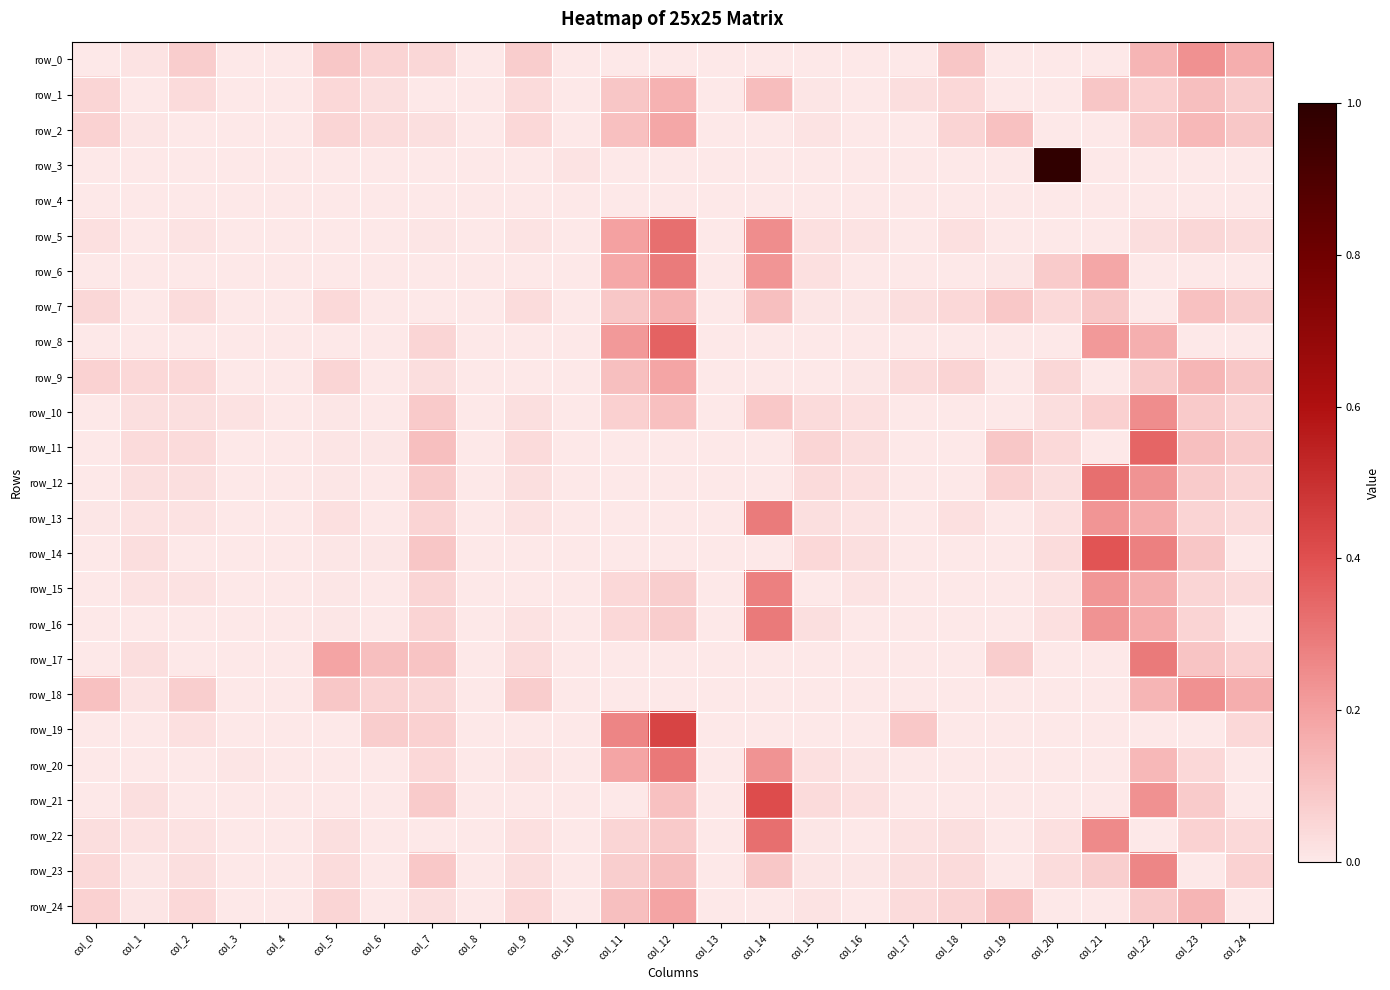

Rank the categories by row_10 value from highest to lowest.

col_22, col_12, col_14, col_7, col_23, col_21, col_11, col_24, col_15, col_20, col_9, col_1, col_2, col_16, col_3, col_5, col_6, col_0, col_4, col_8, col_10, col_13, col_17, col_18, col_19